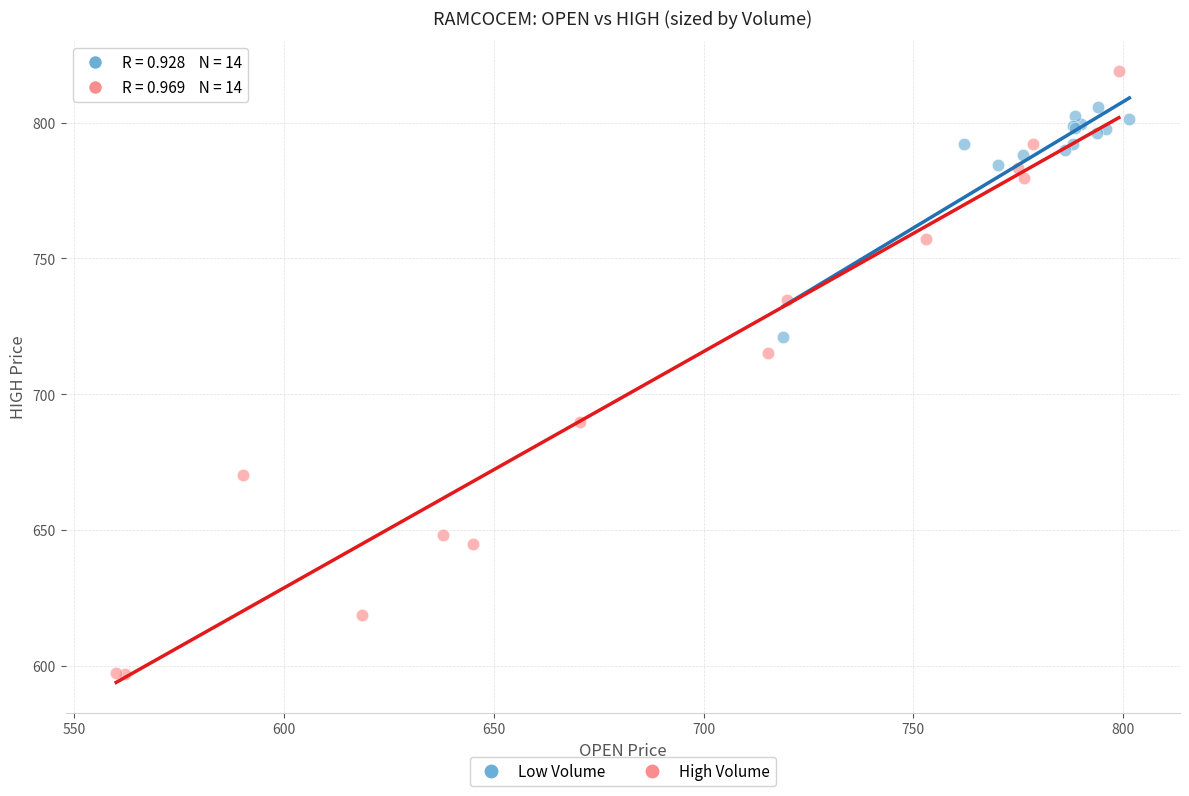

Which series contains the highest Y value?

High Volume